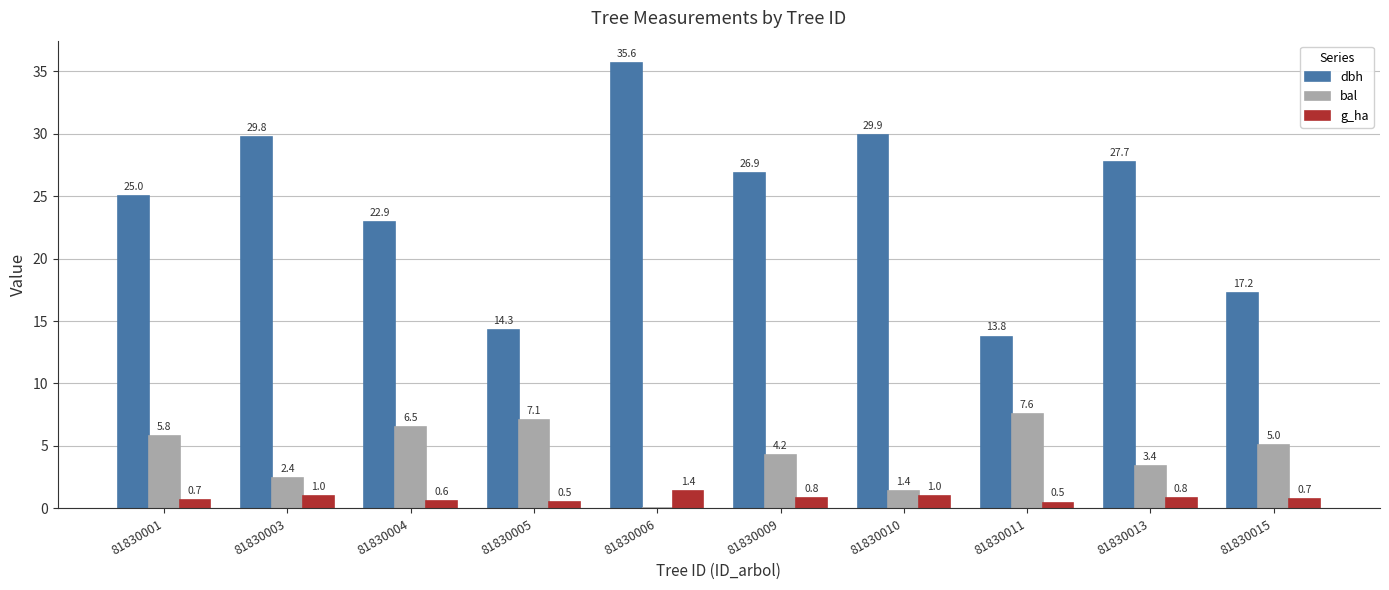

Which series has the largest total across all categories?

dbh